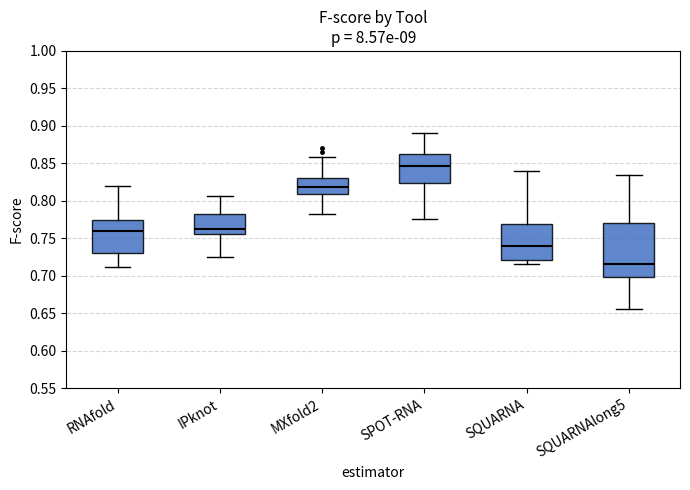

Which box has the highest median line?

SPOT-RNA